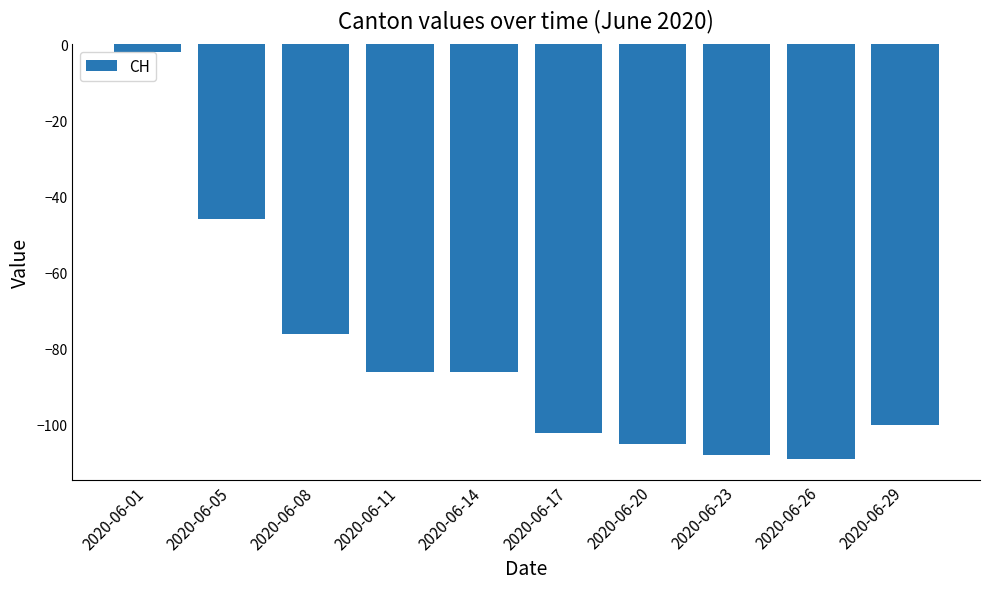

Does the chart contain any negative values?

Yes